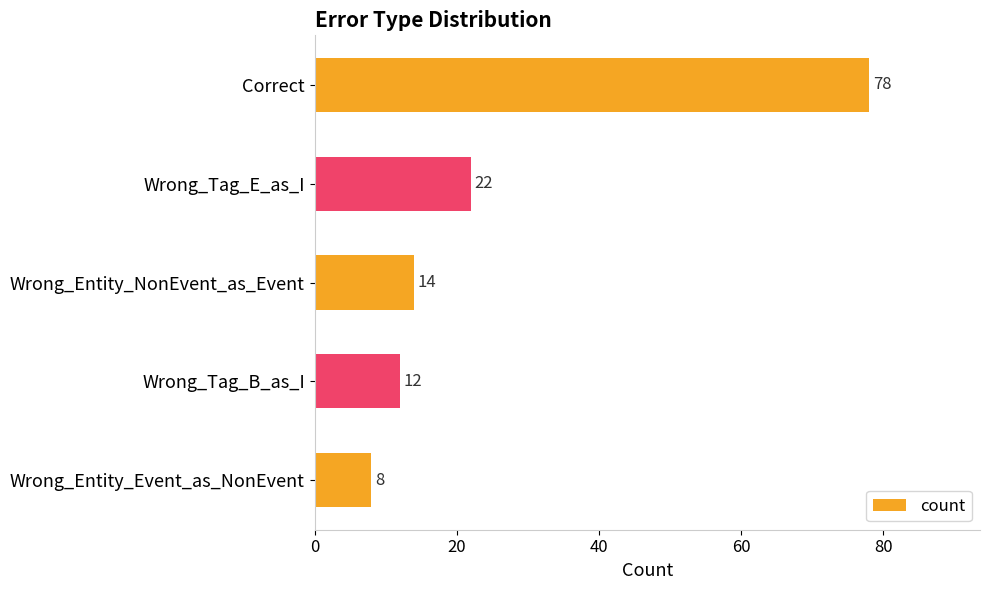

What is the label of the 3rd bar from the bottom?

Wrong_Entity_NonEvent_as_Event